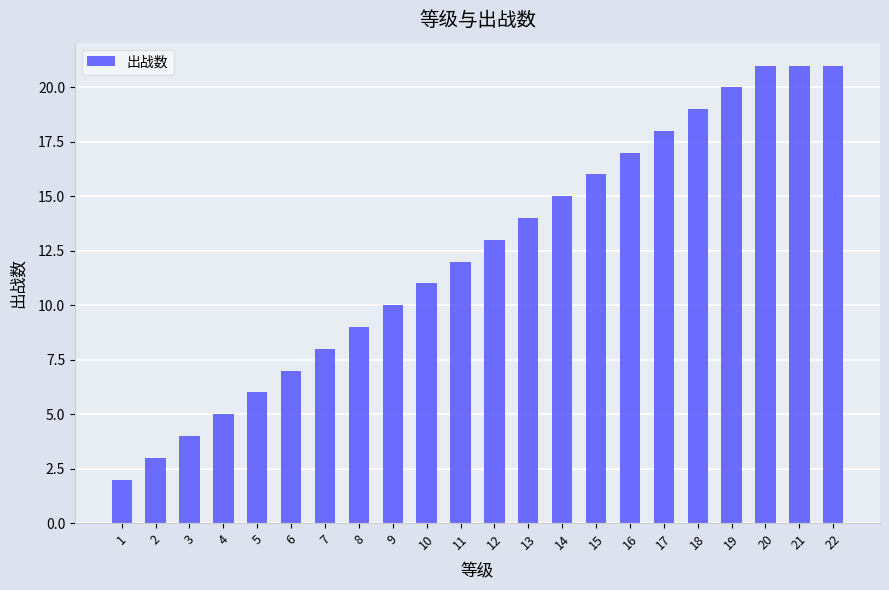

What is the smallest value displayed?

2